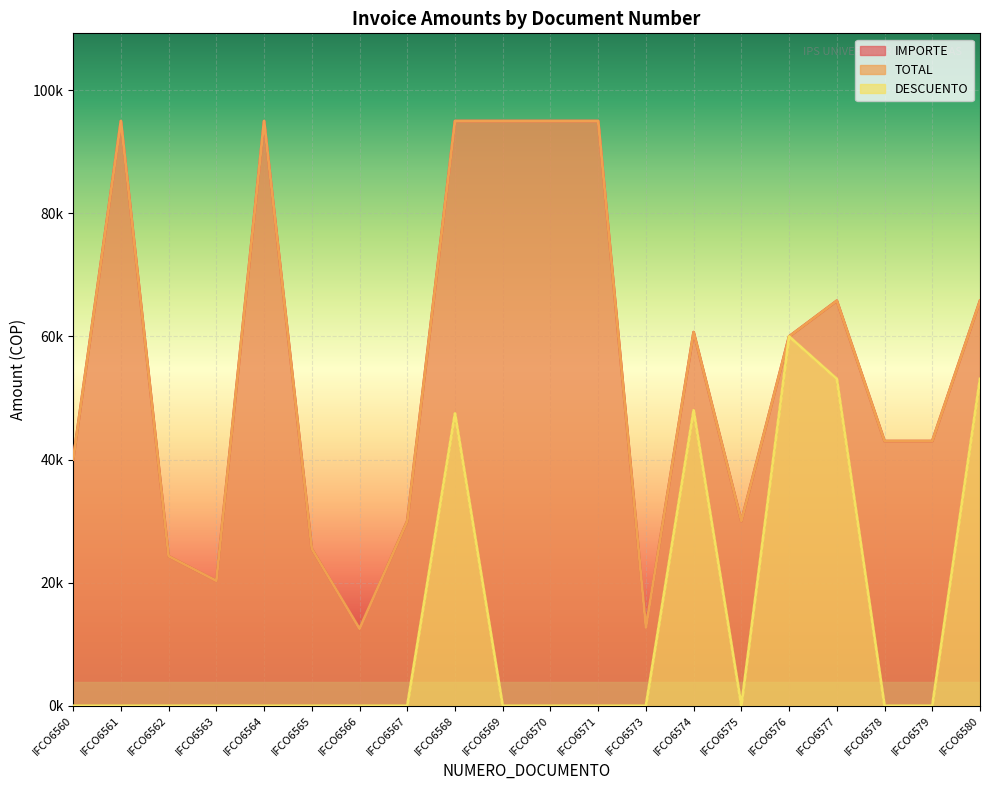

At which category is the sum across all series the highest?

IFCO6568